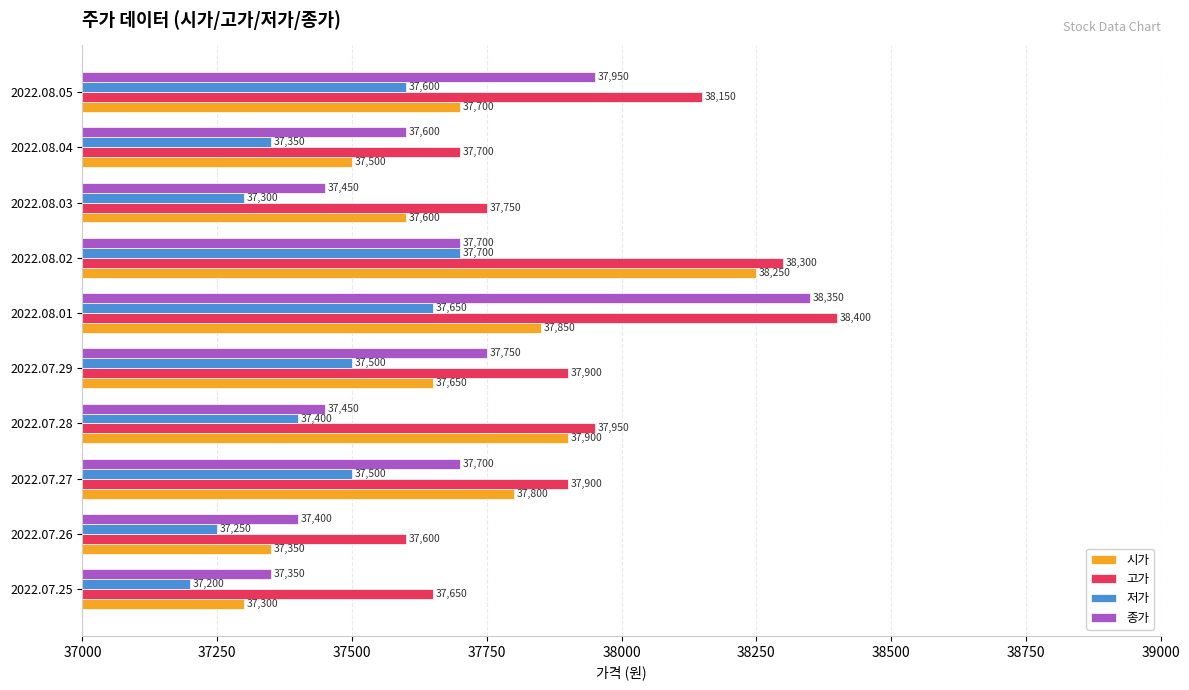

Which series has the largest range (max minus min)?

종가